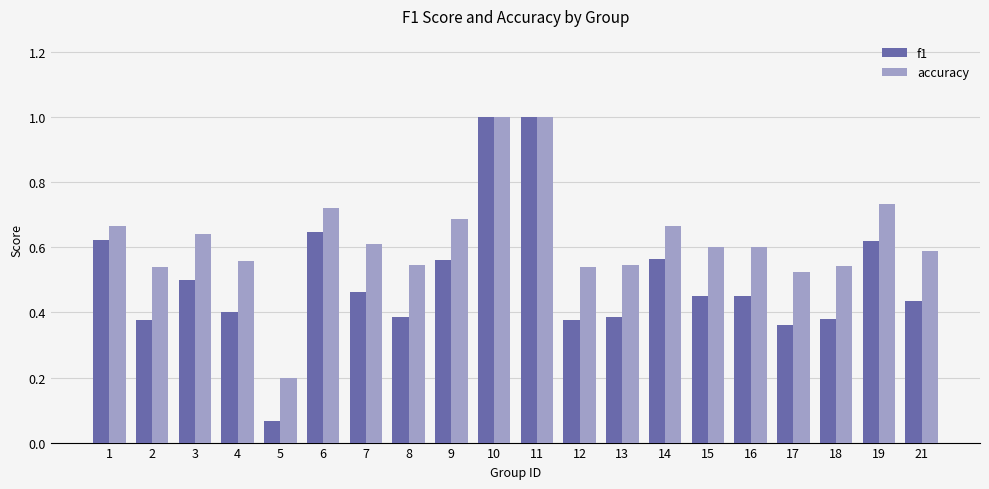

What is the greatest value displayed?

1.0